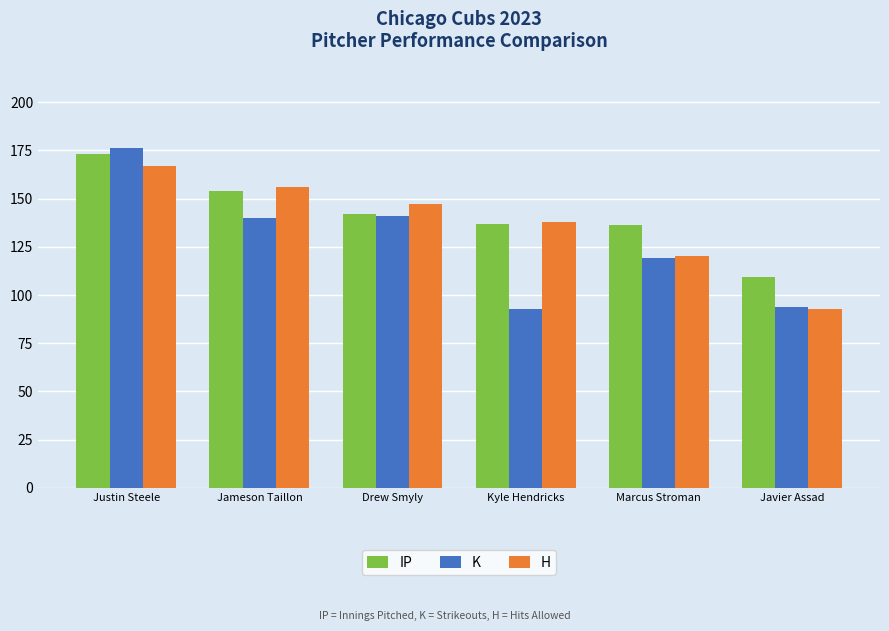

What is the average value of the IP series?

141.9